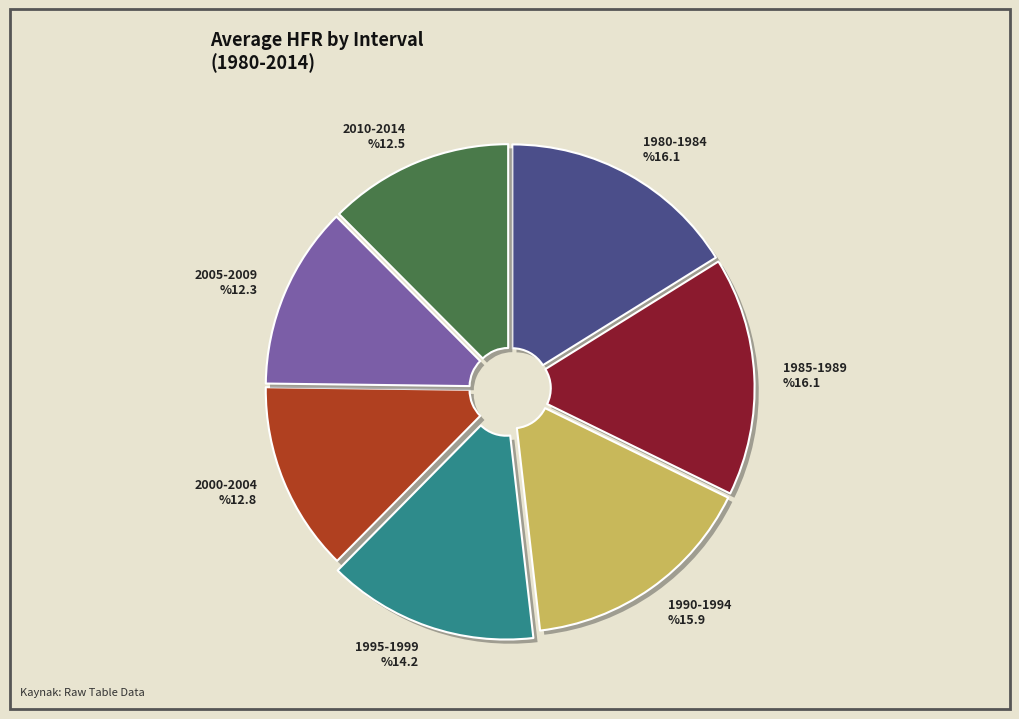

What portion of the pie excludes 2000-2004?

87.2%